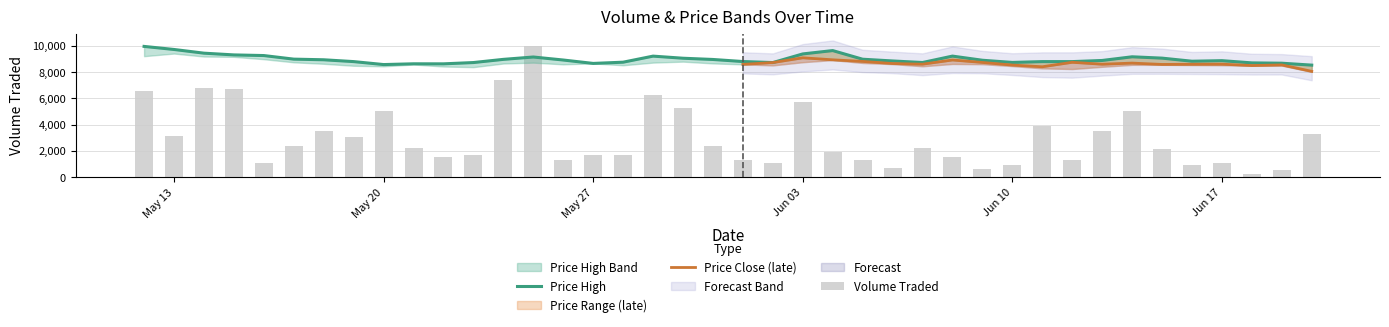

What is the difference between the maximum and minimum values in the volume_traded series?

9701.2